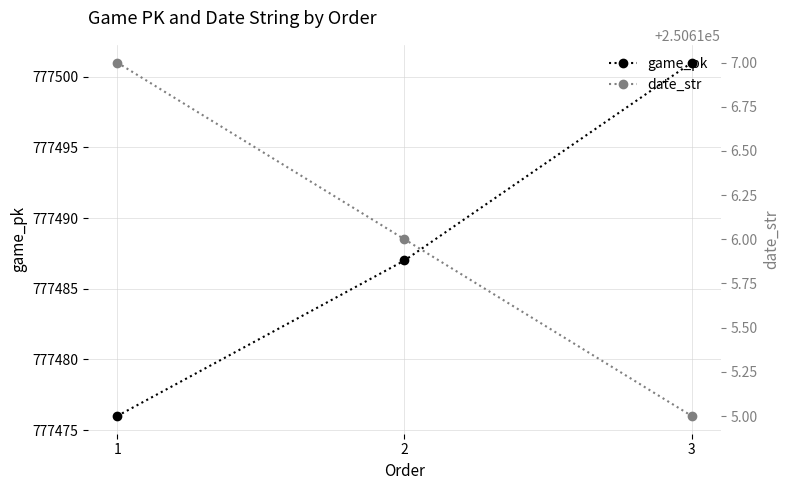

The date_str series shows 250617 at 1. True or false?

True